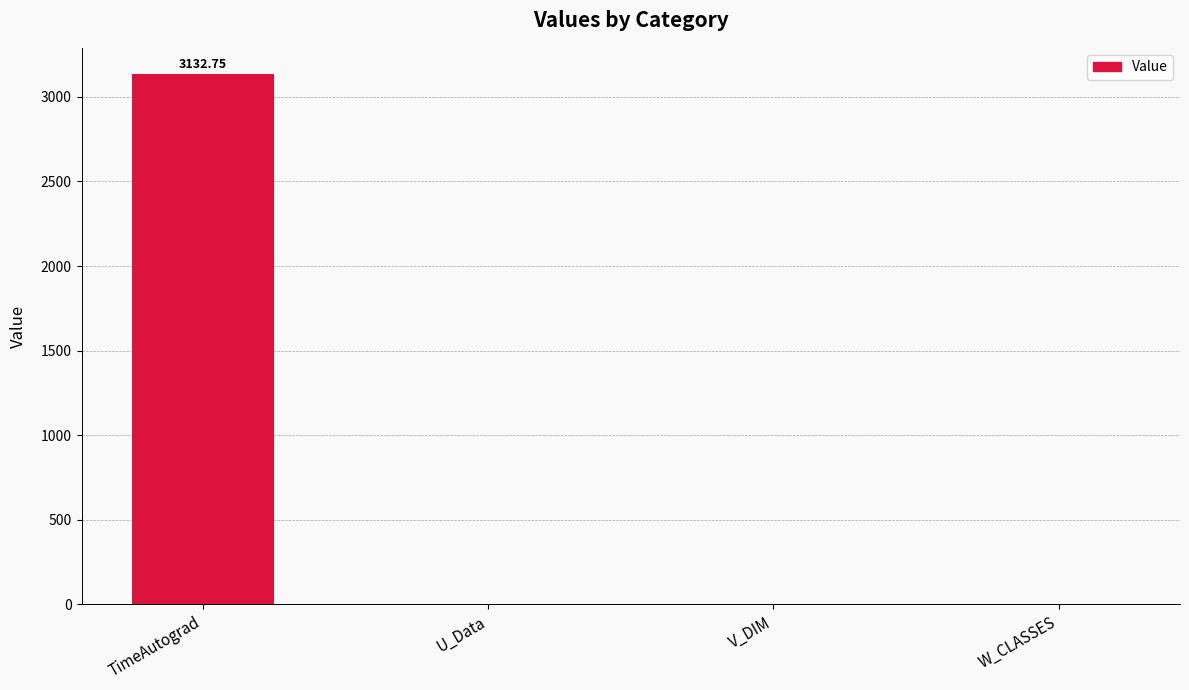

Between V_DIM and TimeAutograd, which is larger?

TimeAutograd